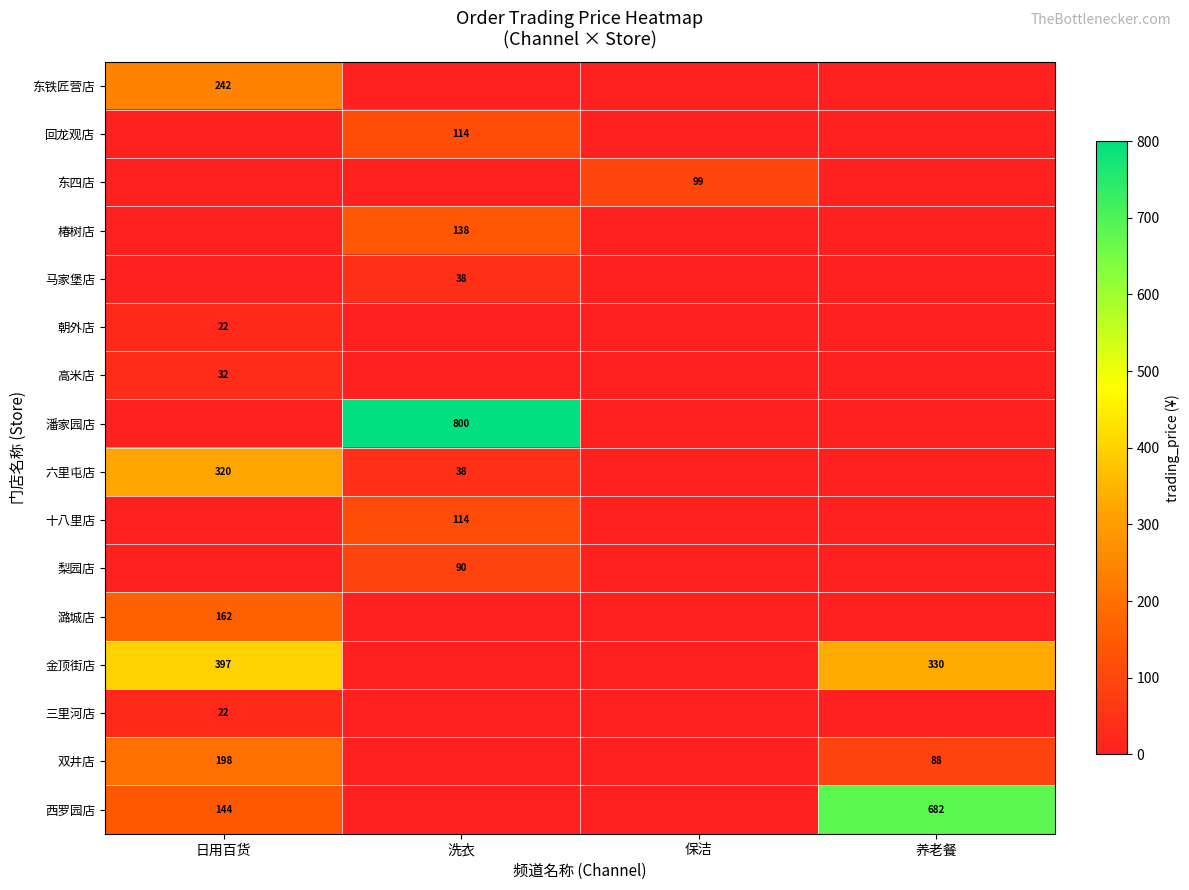

Count the number of data series in this chart.

16